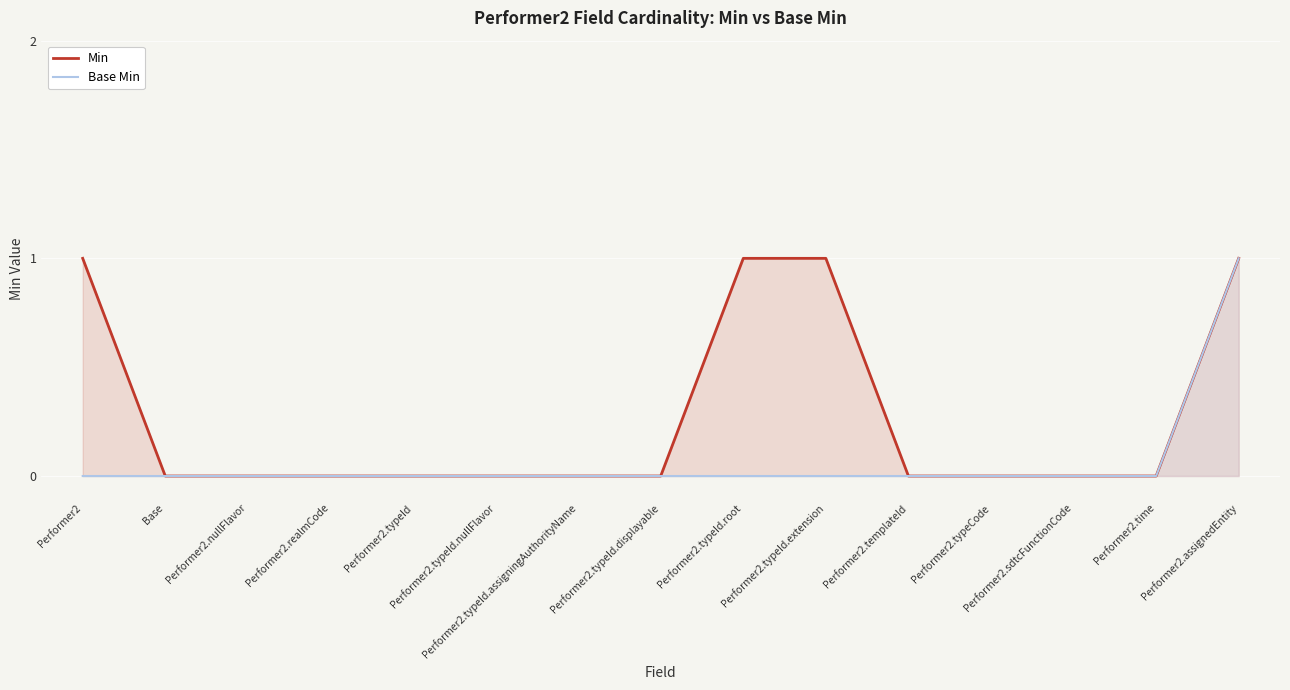

Reading left to right, what are all the values shown in this chart?

Min: Performer2=1	Base=0	Performer2.nullFlavor=0	Performer2.realmCode=0	Performer2.typeId=0	Performer2.typeId.nullFlavor=0	Performer2.typeId.assigningAuthorityName=0	Performer2.typeId.displayable=0	Performer2.typeId.root=1	Performer2.typeId.extension=1	Performer2.templateId=0	Performer2.typeCode=0	Performer2.sdtcFunctionCode=0	Performer2.time=0	Performer2.assignedEntity=1
Base Min: Performer2=0	Base=0	Performer2.nullFlavor=0	Performer2.realmCode=0	Performer2.typeId=0	Performer2.typeId.nullFlavor=0	Performer2.typeId.assigningAuthorityName=0	Performer2.typeId.displayable=0	Performer2.typeId.root=0	Performer2.typeId.extension=0	Performer2.templateId=0	Performer2.typeCode=0	Performer2.sdtcFunctionCode=0	Performer2.time=0	Performer2.assignedEntity=1